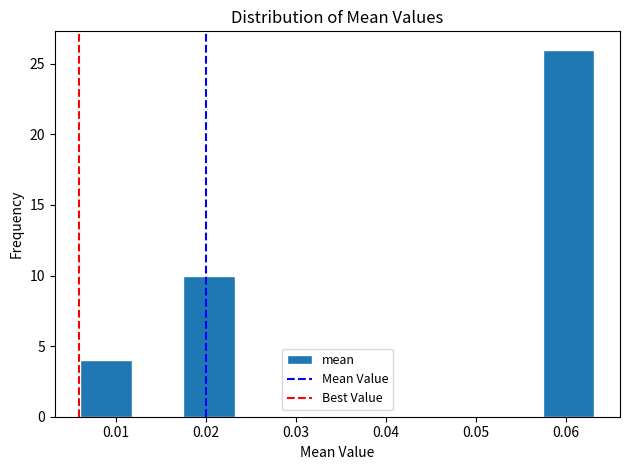

Which range on the x-axis has the tallest bar?

0.057 to 0.063